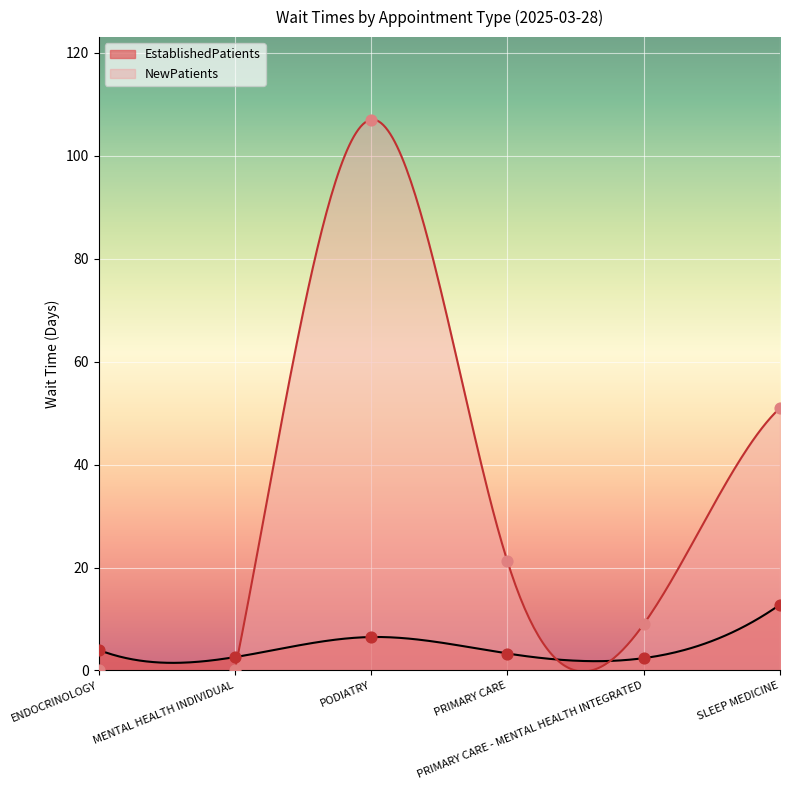

At which category is the sum across all series the highest?

PODIATRY